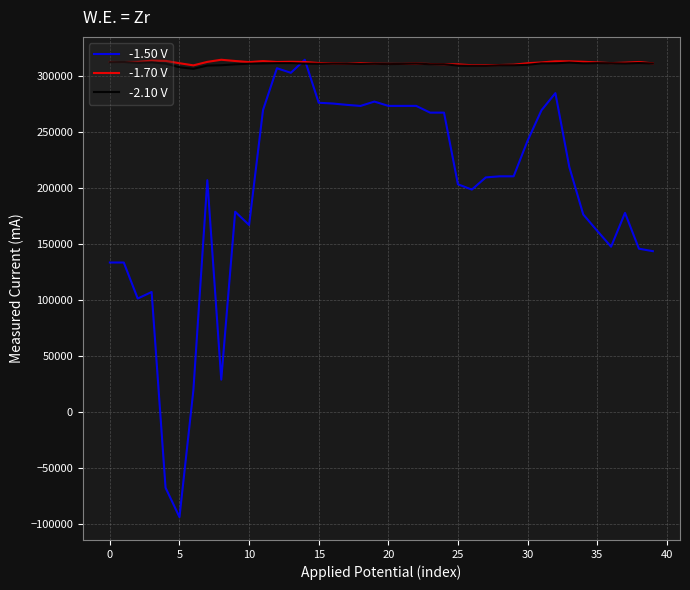

What is the maximum value shown in the chart?

314400.0